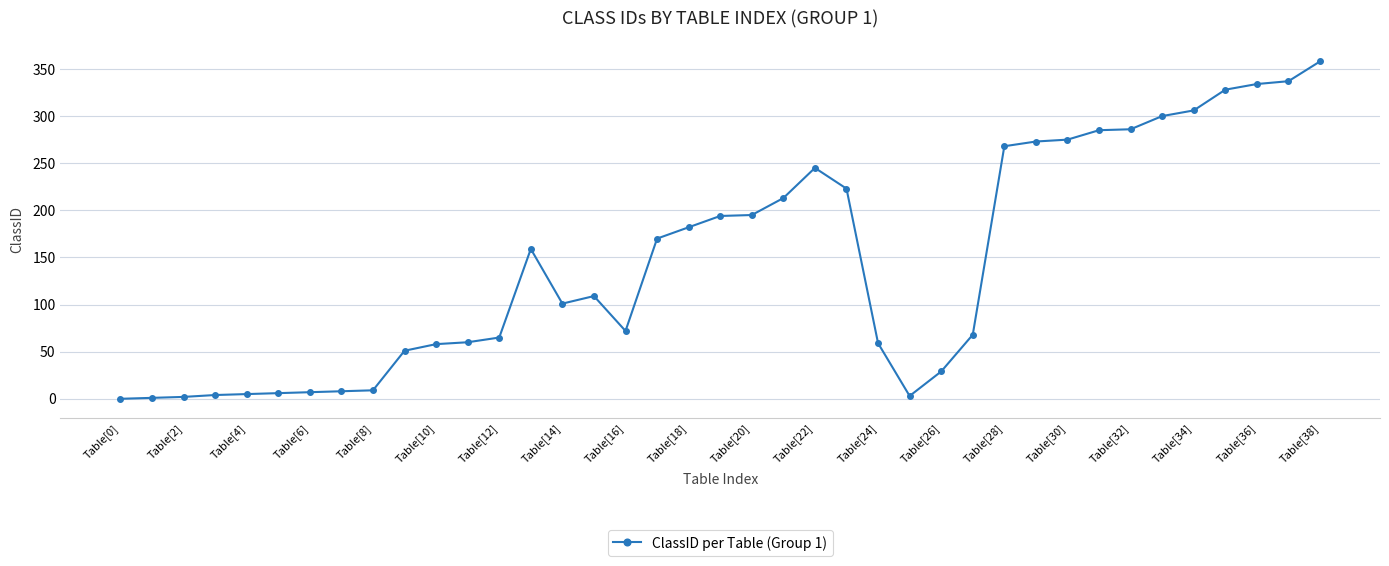

What is the average value?

145